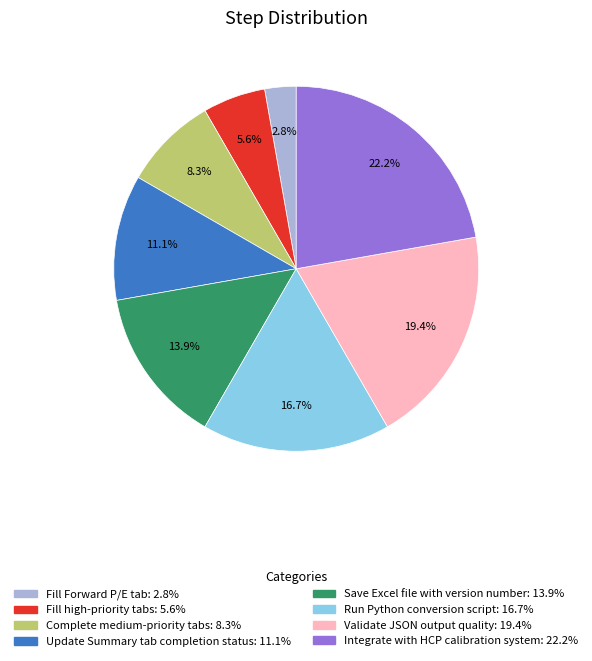

The Complete medium-priority tabs slice represents 8% of the pie. True or false?

True